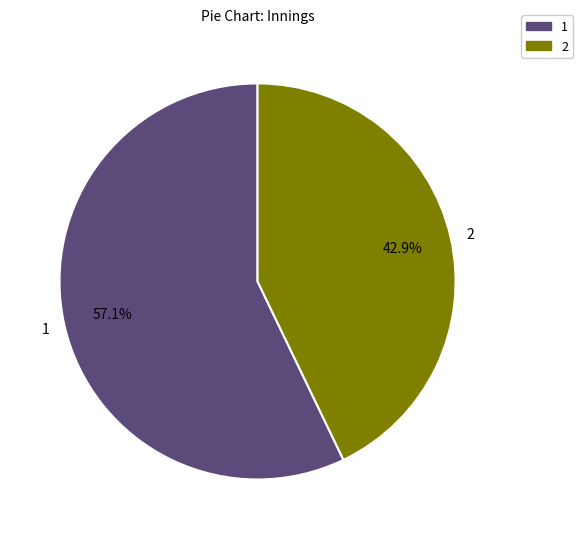

How many slices are in this pie chart?

2